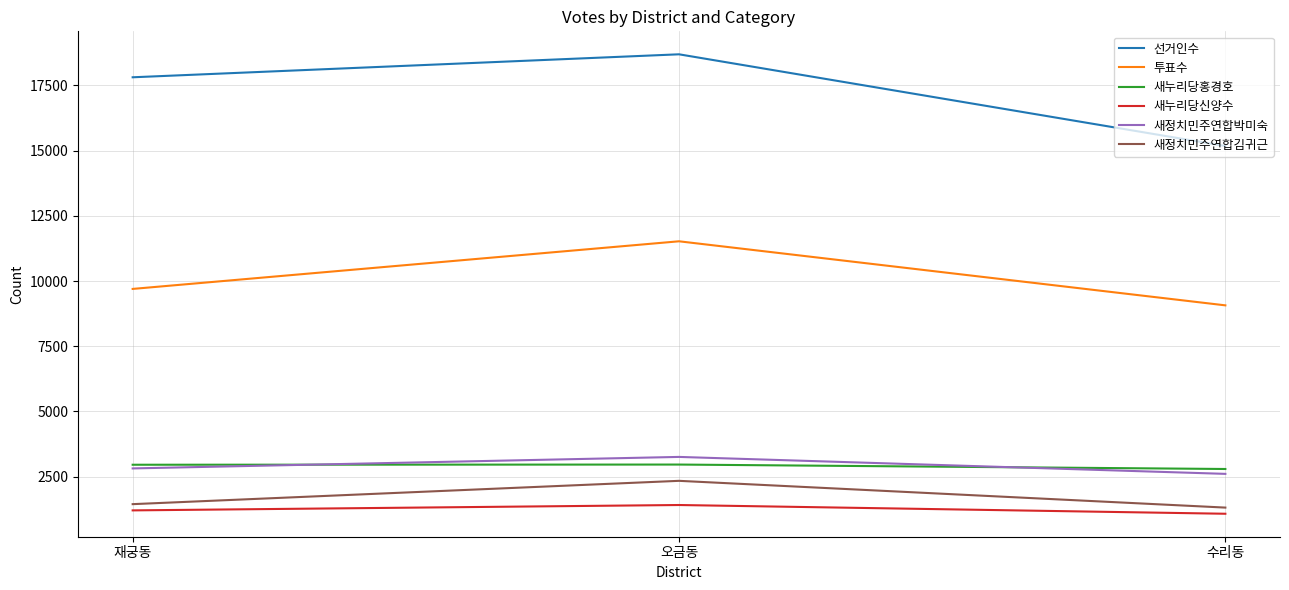

Does the chart have visible grid lines?

Yes